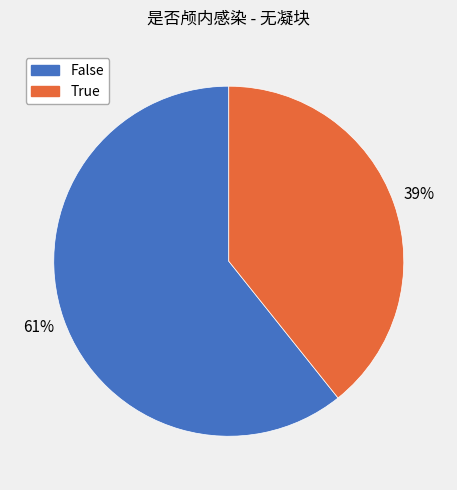

How many slices are in this pie chart?

2